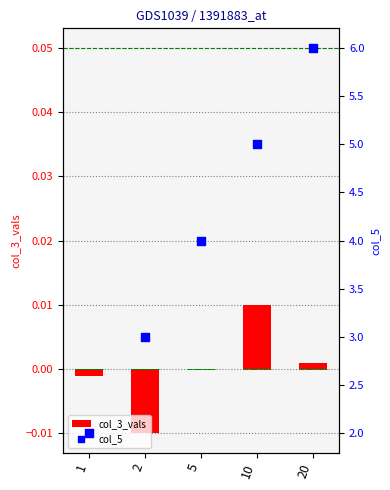

At how many categories does at least one series exceed 5?

1